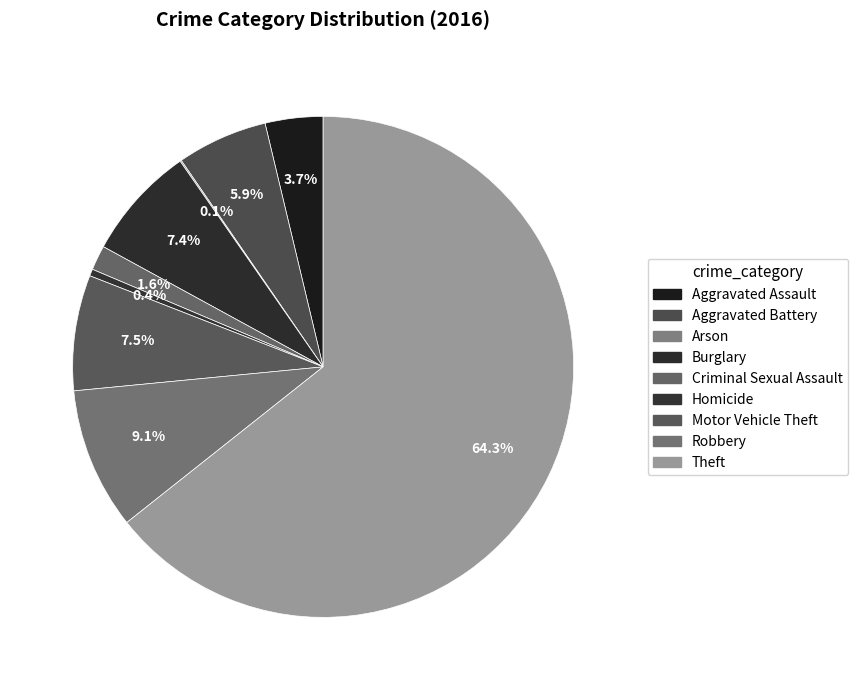

What is the change in value from Aggravated Battery to Robbery?

+37